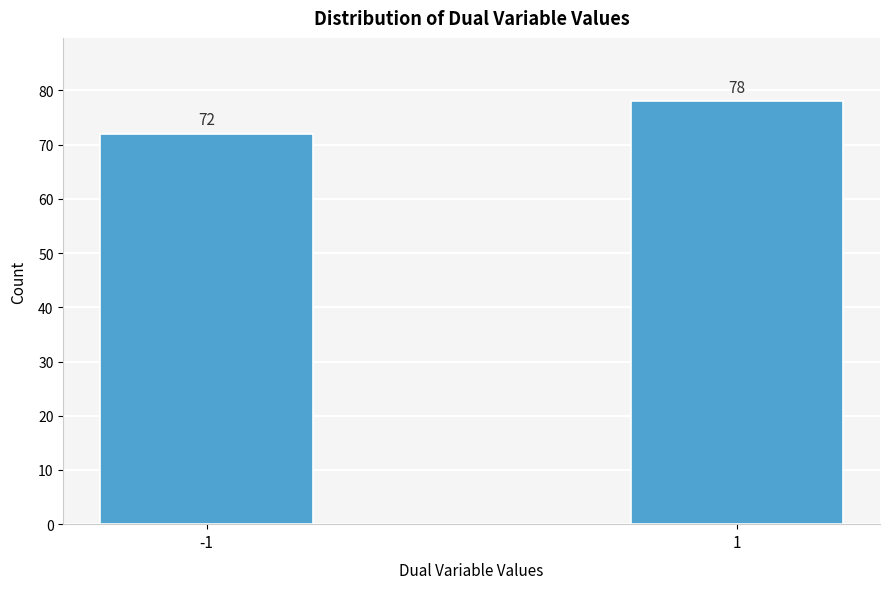

Reading left to right, extract all data points from this chart.

-1=72	1=78